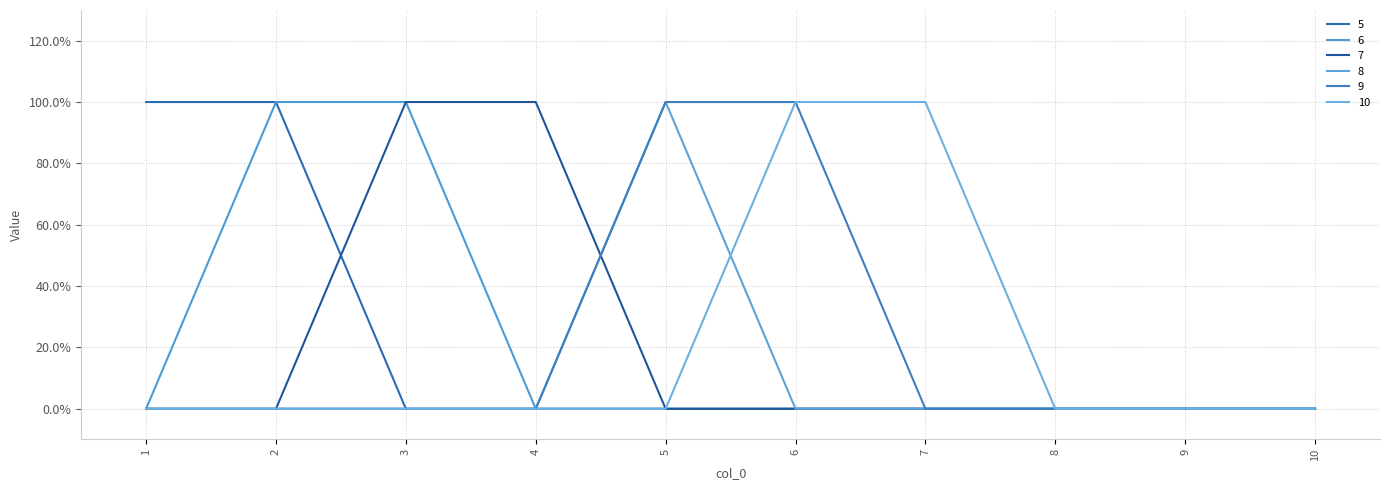

The value of 10 at 3 is 1. True or false?

False